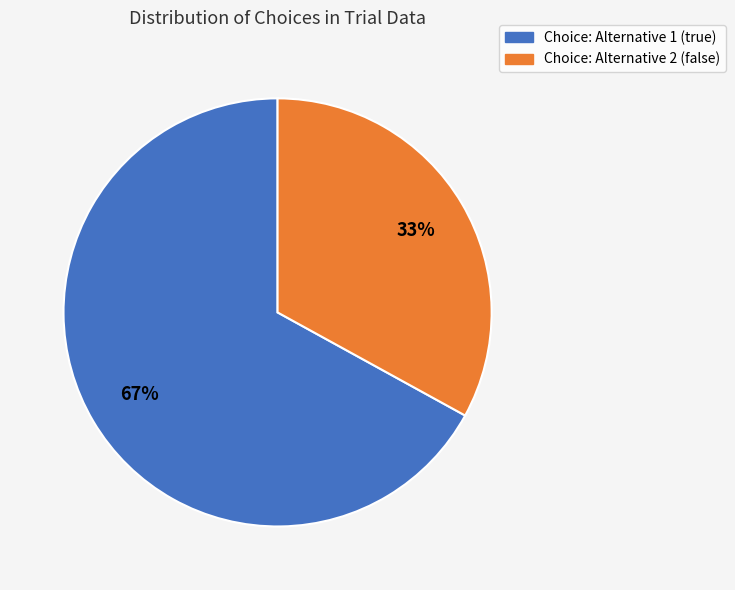

True or false: Choice: Alternative 1 (true) accounts for 61% of the total.

False